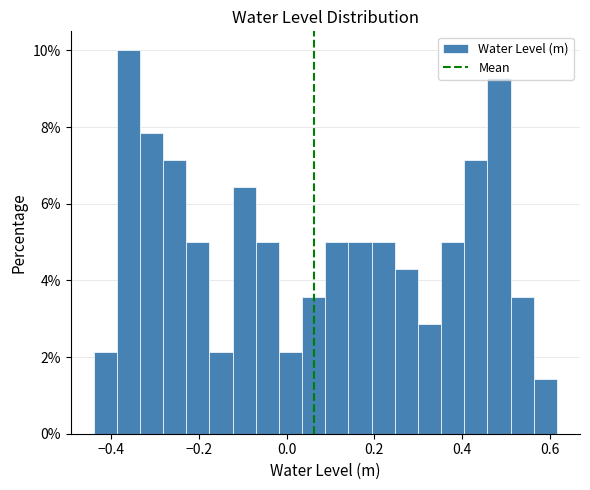

Read against the x-axis, roughly where is the centre of the tallest bar?

-0.36